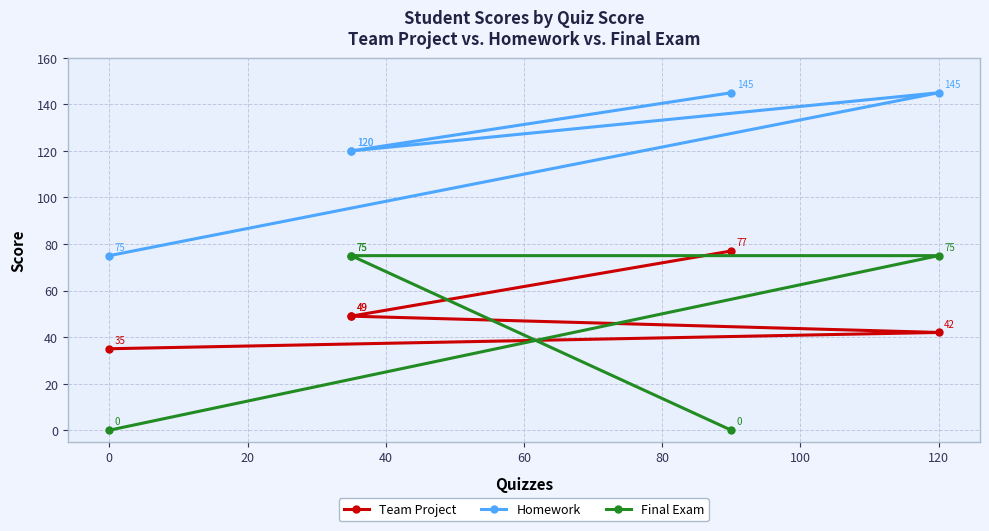

Rank the series at 0 from highest to lowest value.

Homework, Team Project, Final Exam